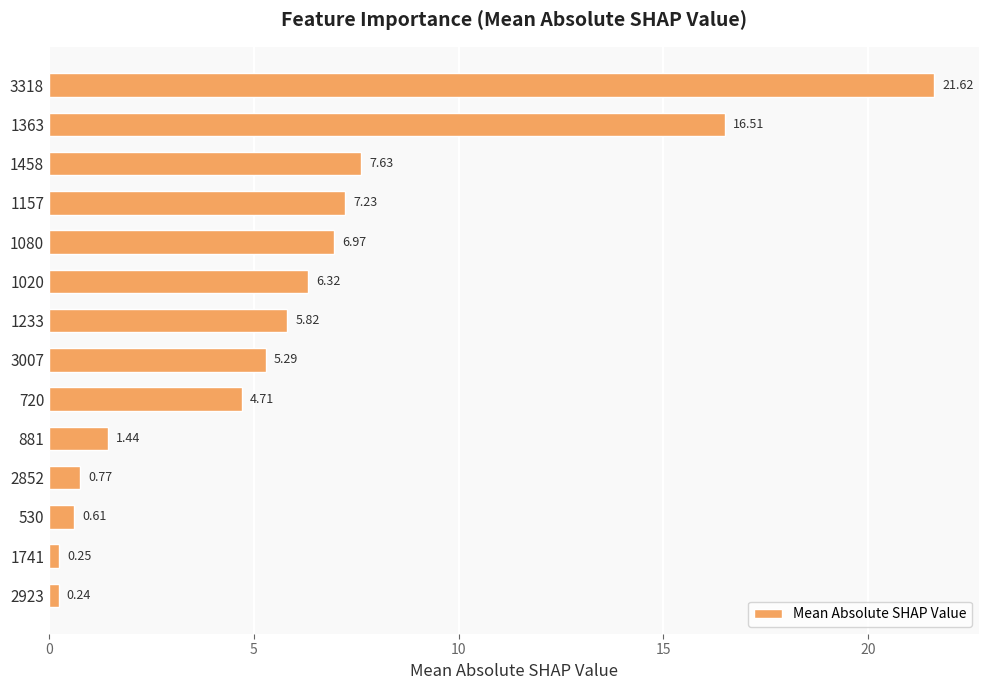

What is the difference between the second highest and second lowest values?

16.3